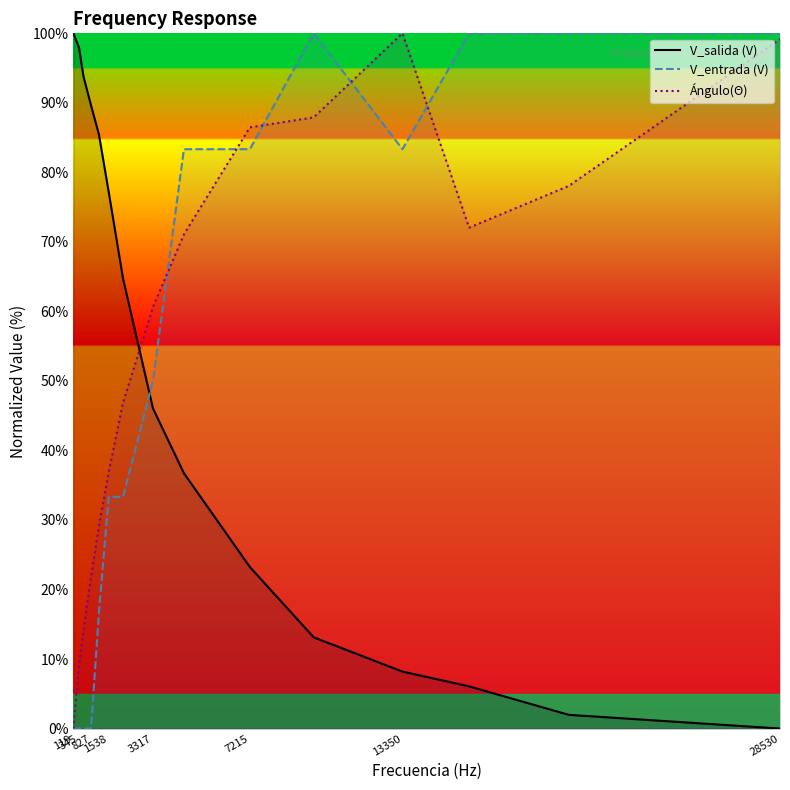

What is the sum of all V_salida (V) values?

744.1